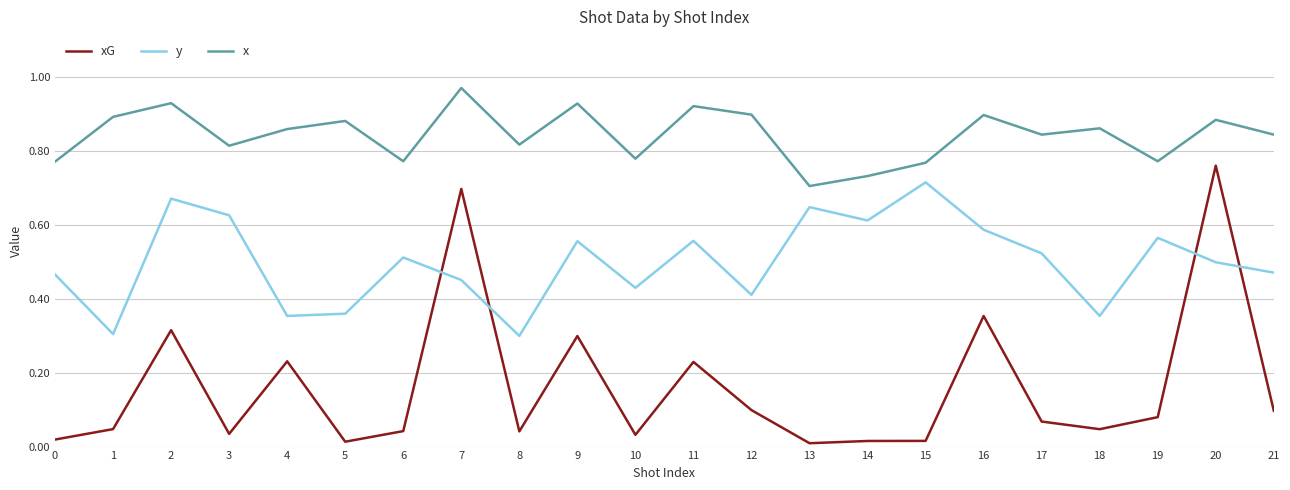

What is the total value across all series at 18?

1.3